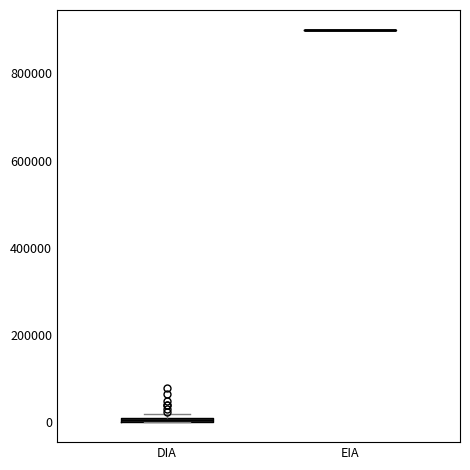

Where is the upper edge of the box for DIA on the y-axis? The values are not printed on the chart, so give them approximately, as read against the axis.

20000